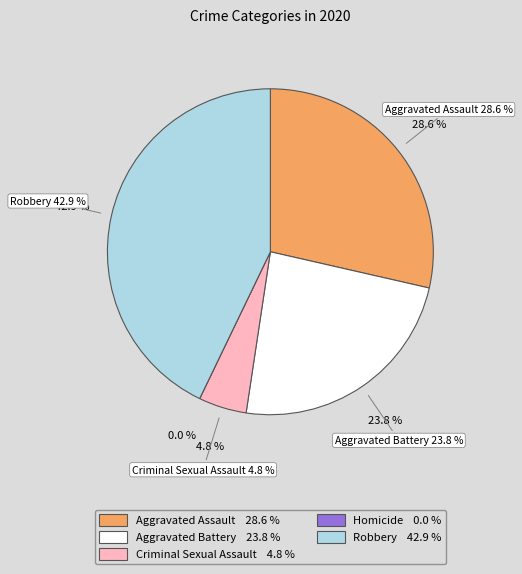

What percentage is the Criminal Sexual Assault slice, to the nearest percent?

5%